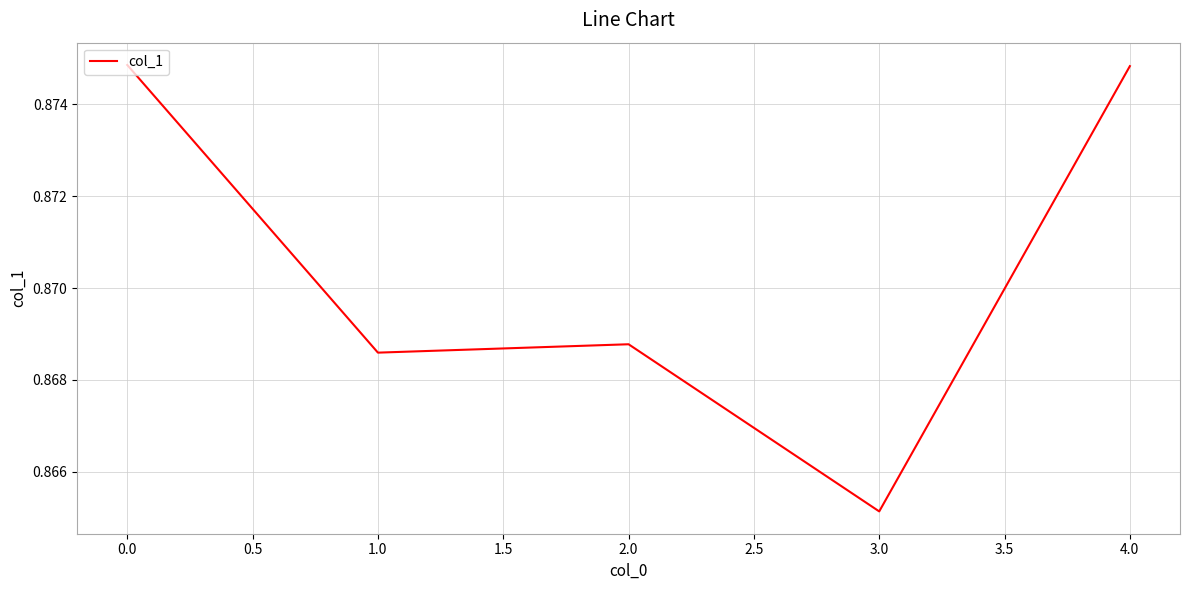

What position from the left is 0.0?

1